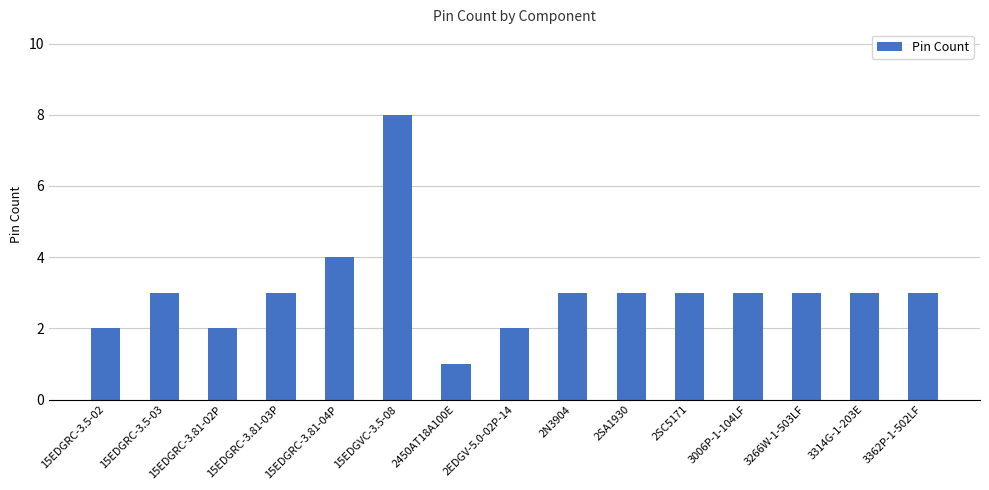

What position from the left is 15EDGRC-3.81-04P?

5